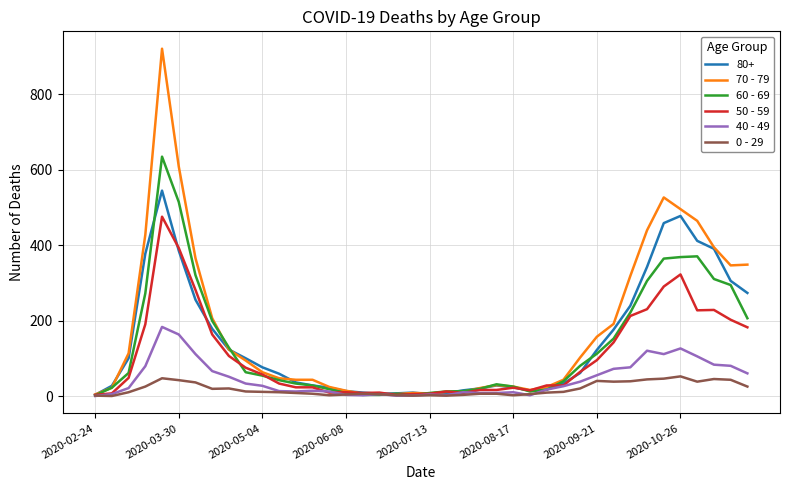

Rank the series by their maximum value, from highest to lowest.

70 - 79, 60 - 69, 80+, 50 - 59, 40 - 49, 0 - 29